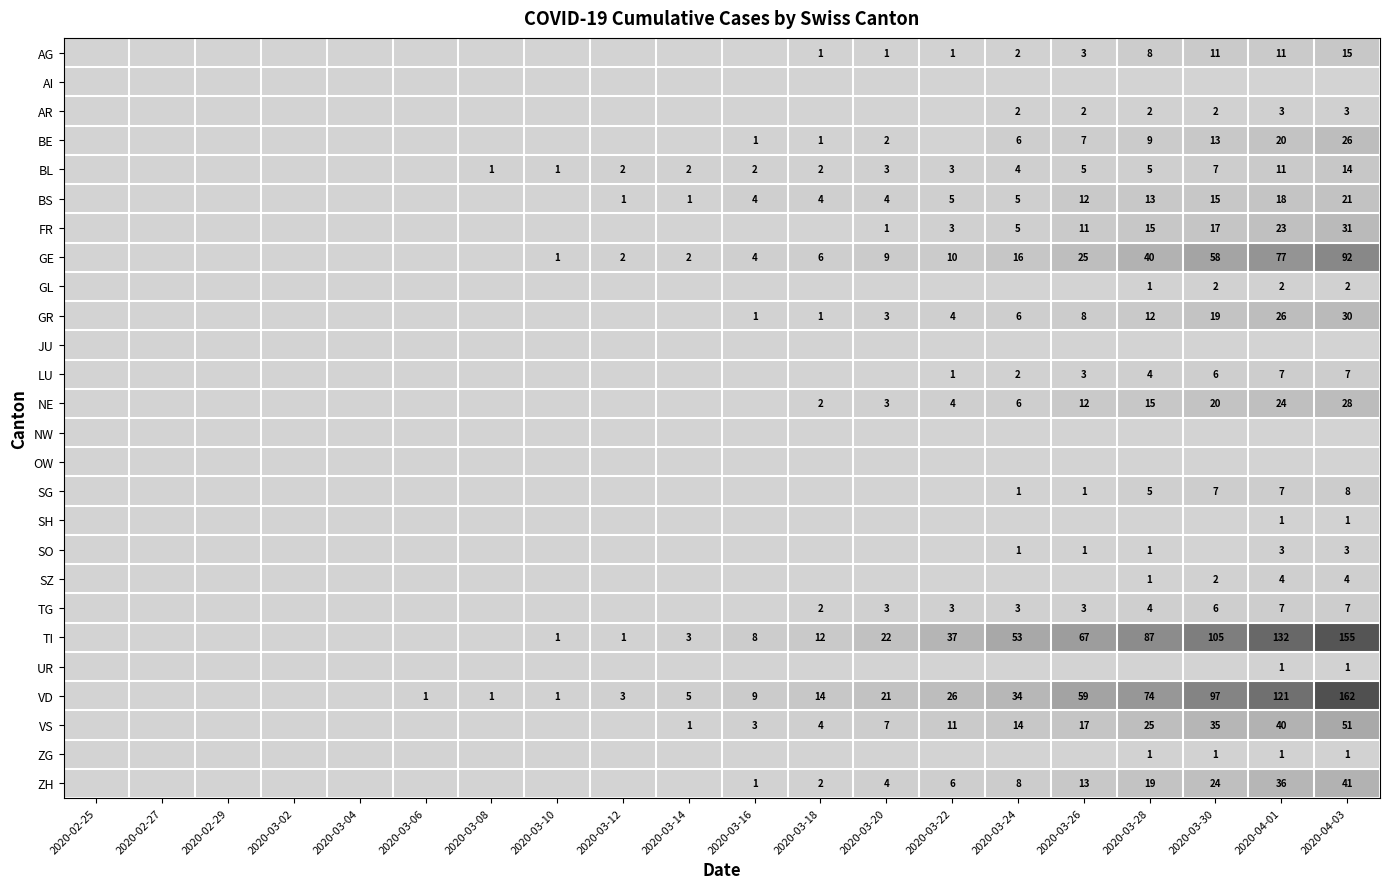

Which has a higher value, 2020-03-16 or 2020-03-10?

2020-03-16